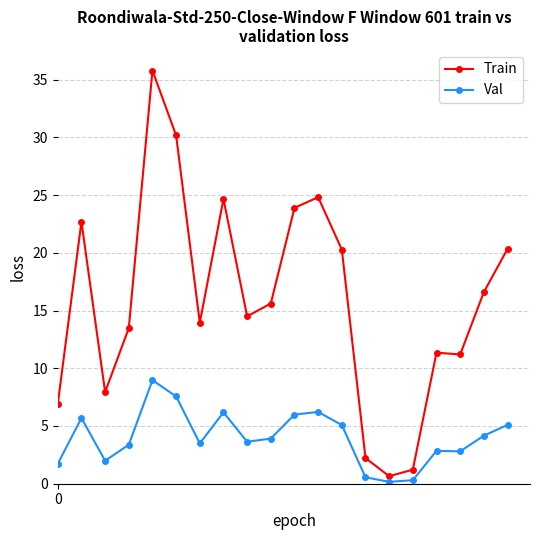

What is the average value of the Val series?

4.0